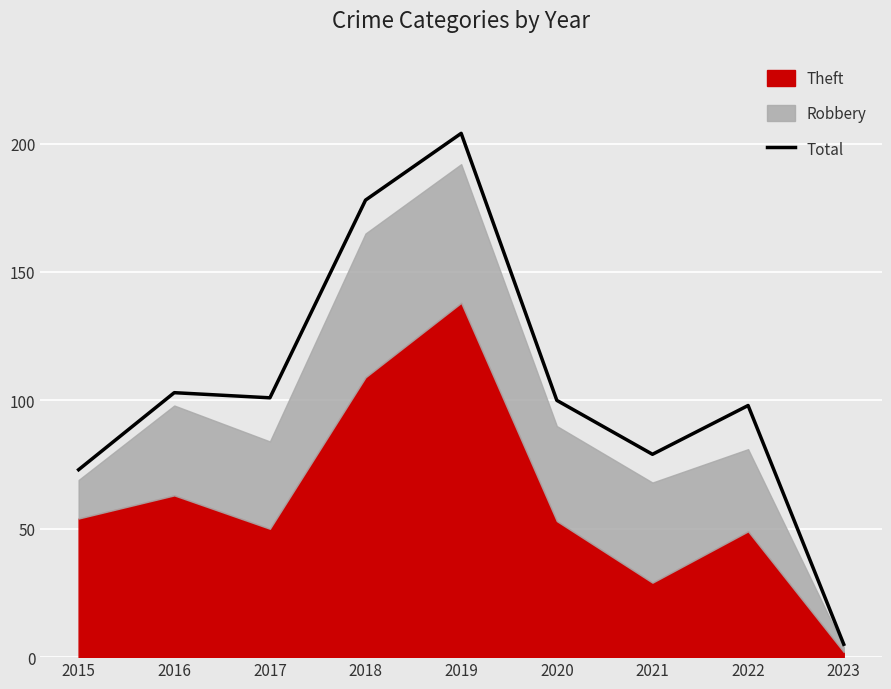

Reading left to right, what are all the values shown in this chart?

2015=73	2016=103	2017=101	2018=178	2019=204	2020=100	2021=79	2022=98	2023=5